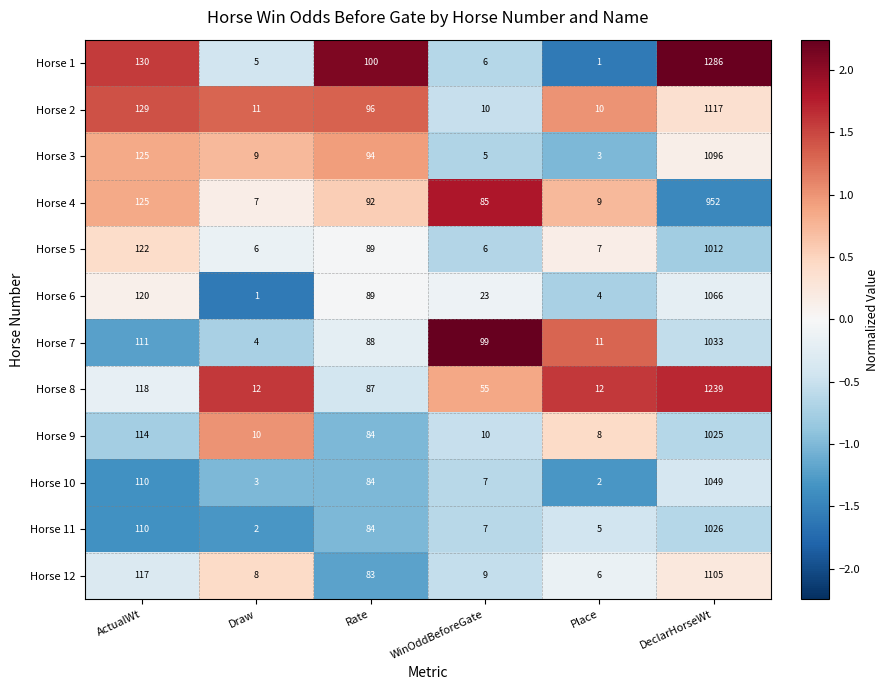

What is the approximate value of Horse 6 at WinOddBeforeGate, to the nearest 10?

20